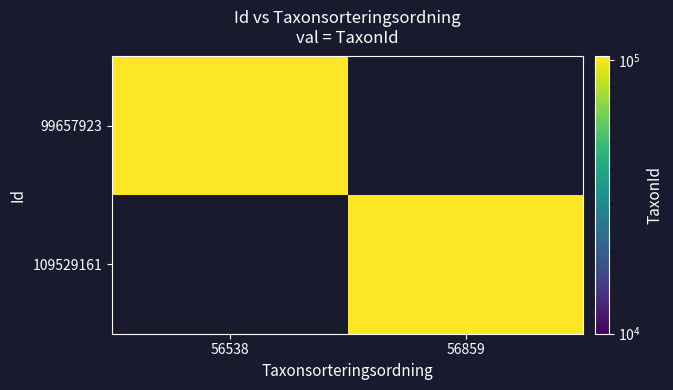

Which label corresponds to the smallest value in the chart?

56859